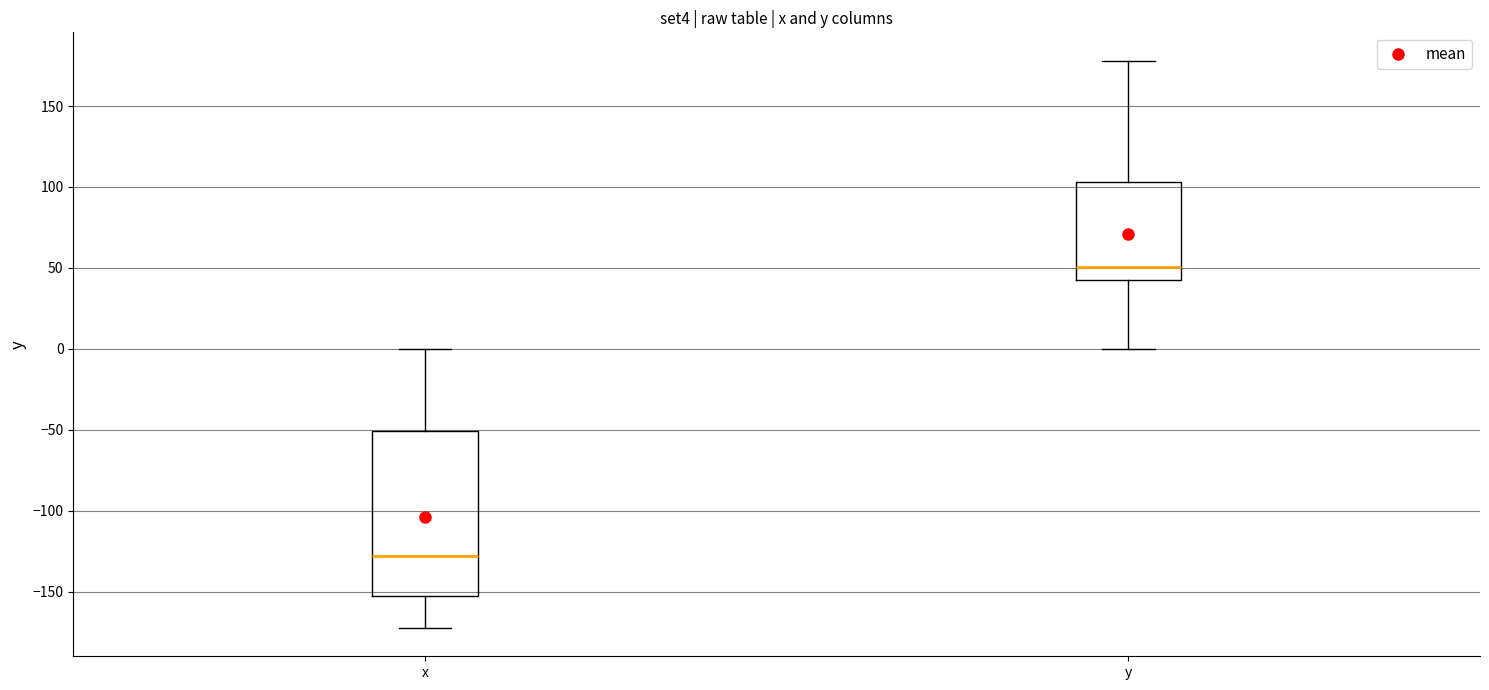

Reading left to right, read every box against the y-axis: the position of its median line, the range the box covers, and the ends of its whiskers. The values are not printed on the chart, so give them approximately, as read against the axis.

x: median -130, box -155 to -50, whiskers -170 to 0
y: median 50, box 45 to 105, whiskers 0 to 180